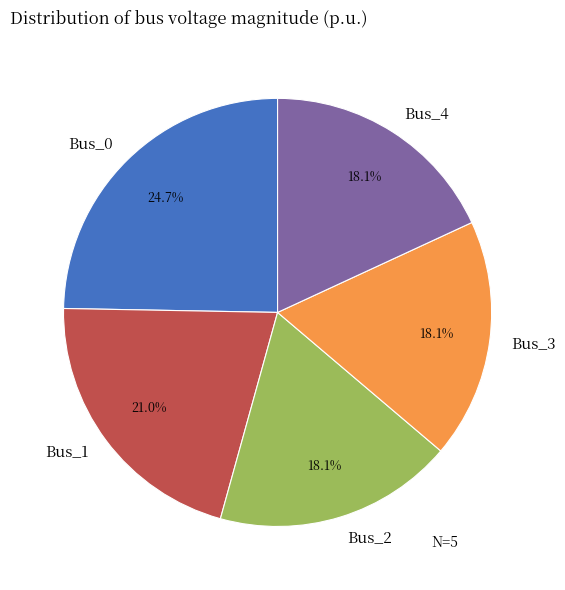

What portion of the pie excludes Bus_2?

81.9%